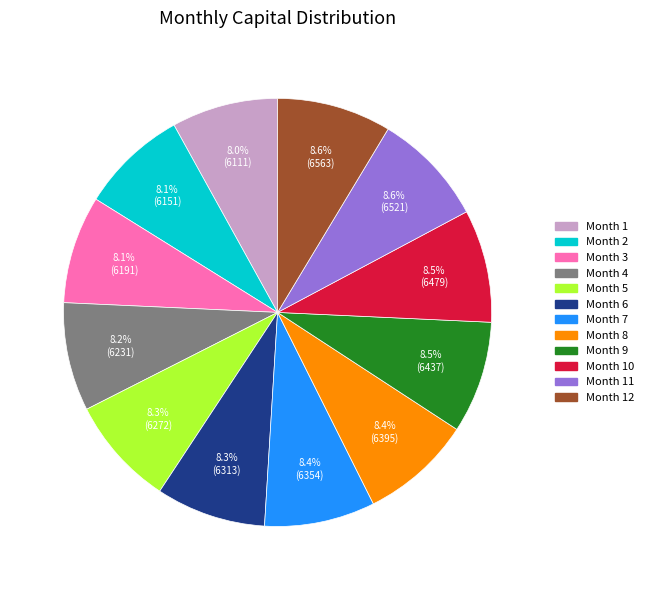

Does any single category account for the majority?

No